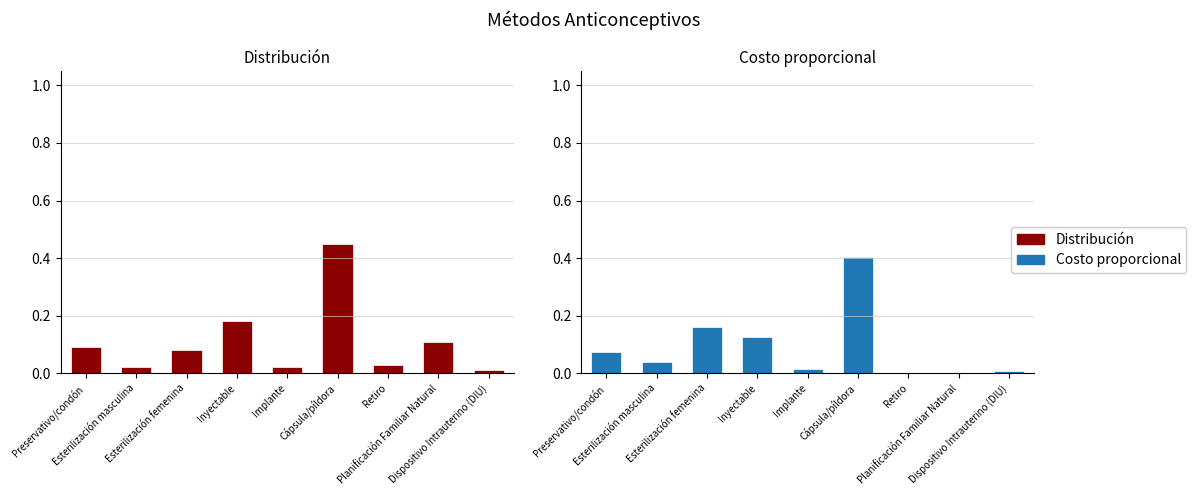

Is the value of Costo proporcional at Esterilización masculina greater than the value of Distribución at Esterilización masculina?

Yes